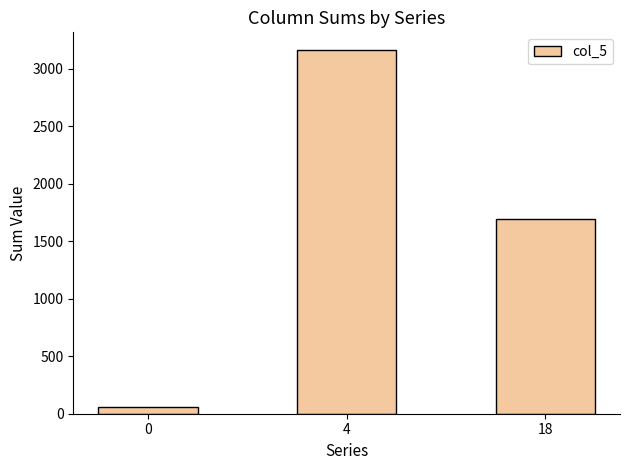

Reading left to right, what are all the values shown in this chart?

0=59	4=3159	18=1692